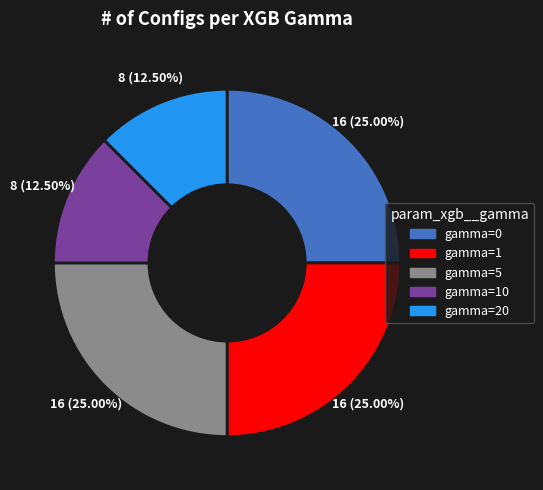

Is the sum of gamma=10 and gamma=1 greater than half?

No